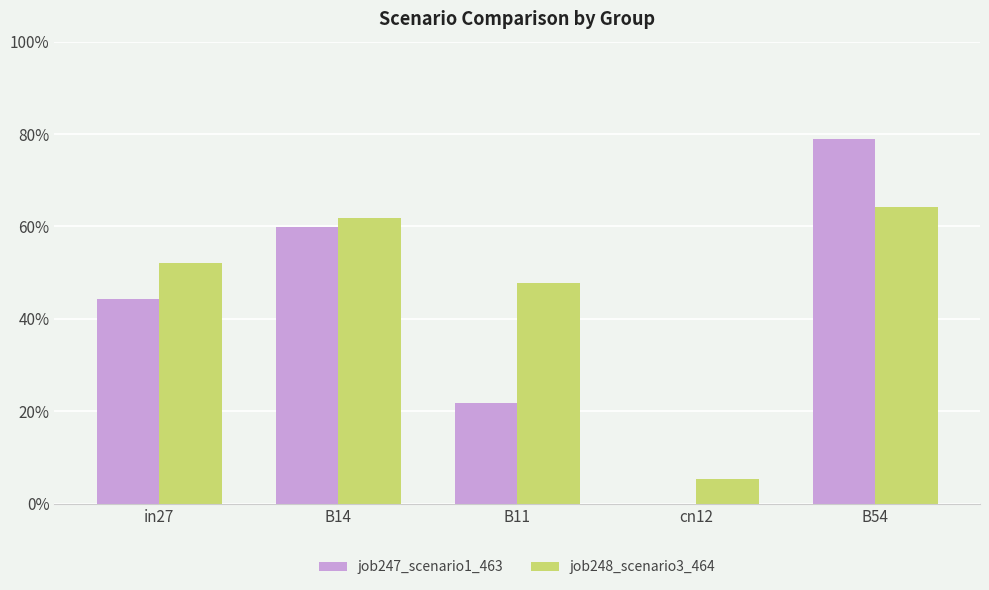

Are the bars grouped side by side (vs. stacked)?

Yes